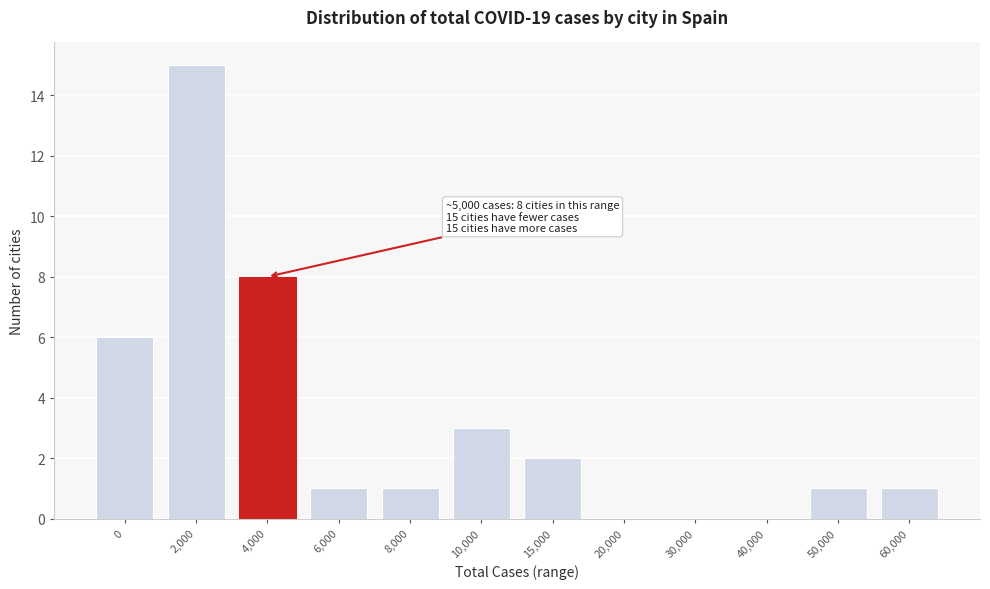

Reading right to left, what are all the values shown in this chart?

60,000=1	50,000=1	40,000=0	30,000=0	20,000=0	15,000=2	10,000=3	8,000=1	6,000=1	4,000=8	2,000=15	0=6